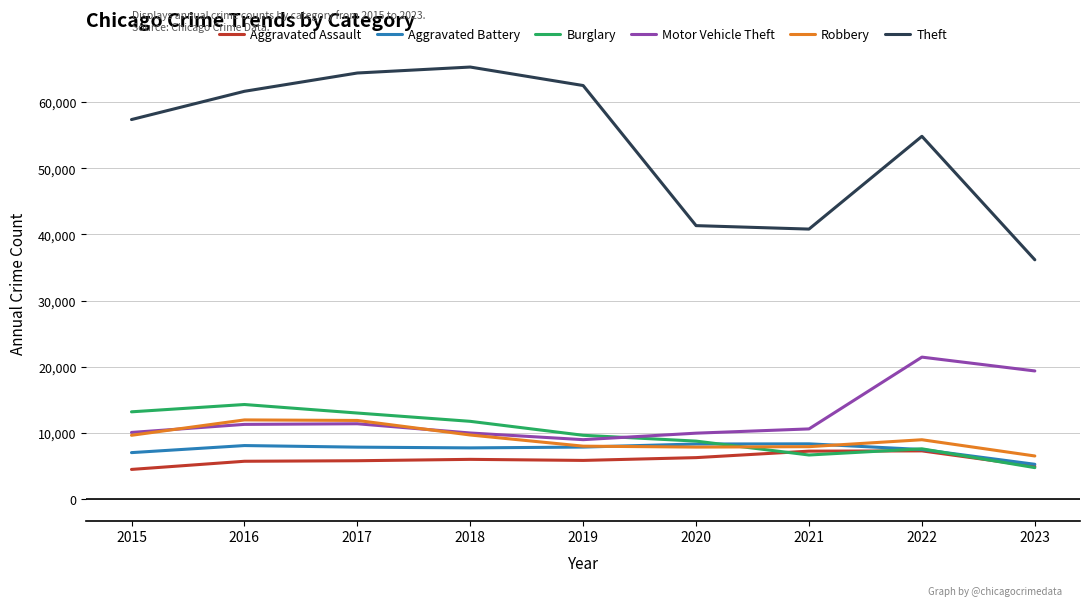

Which series has the largest range (max minus min)?

Theft